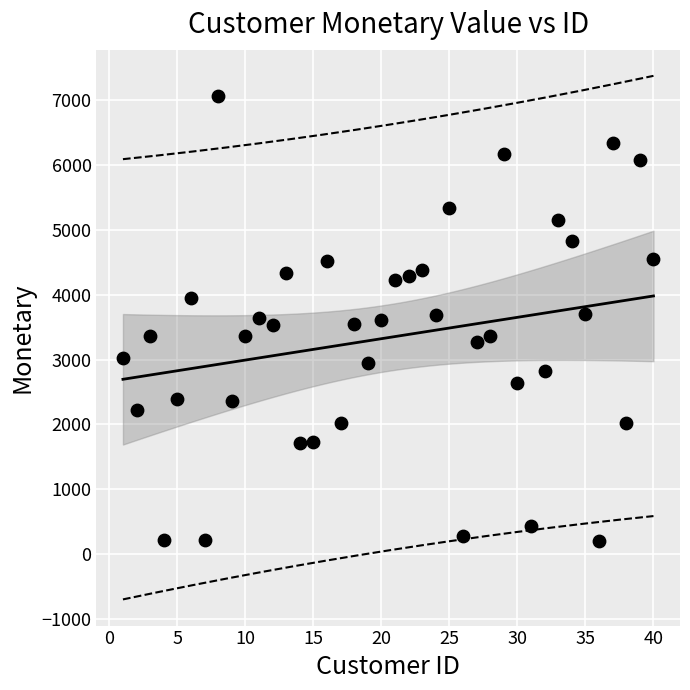

What is the range of Y values (max minus min)?

6862.6